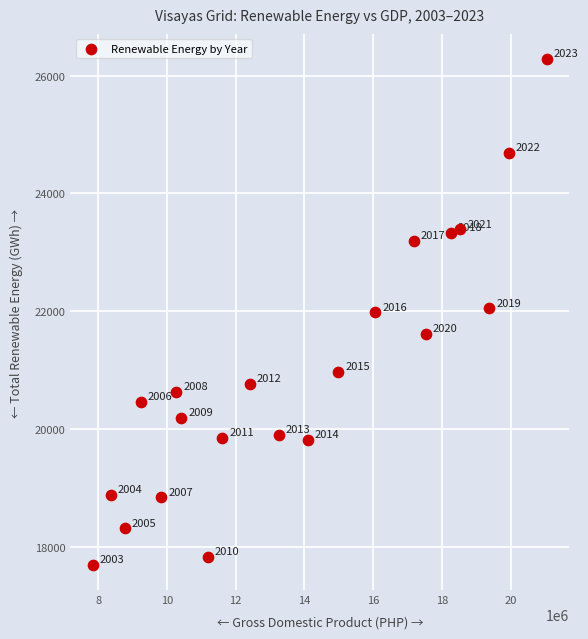

What Y value in the scatter plot is closest to 21985?

21979